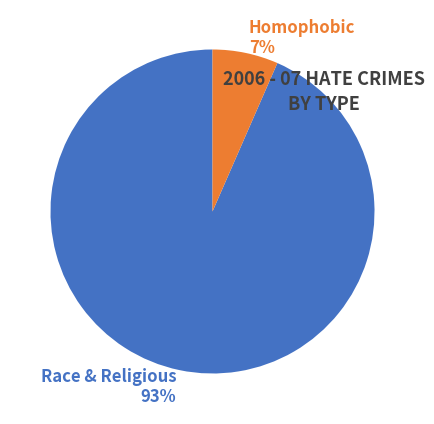

Which slice is the largest?

Race & Religious 93%